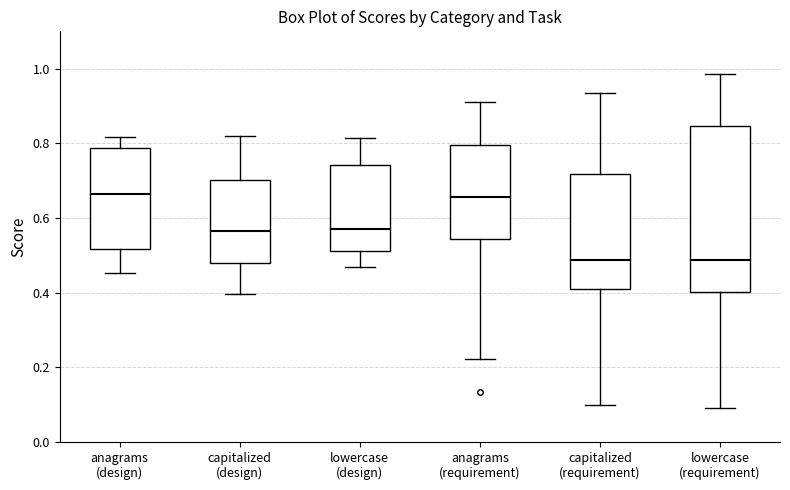

Which box is the tallest, from its lower edge to its upper edge?

lowercase (requirement)